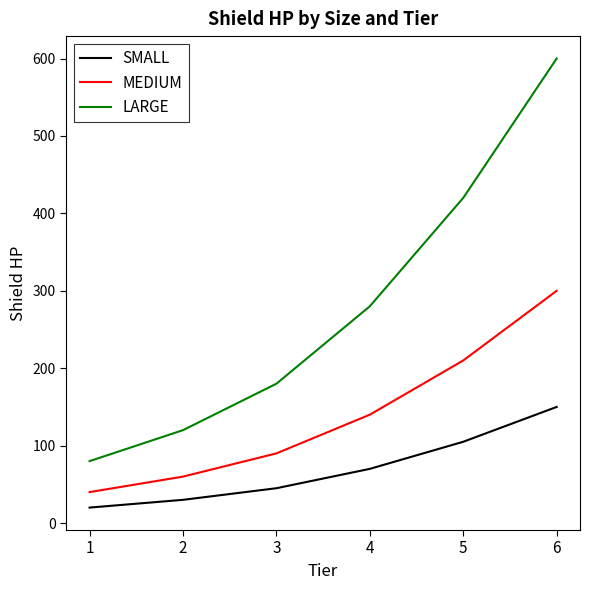

True or false: MEDIUM and SMALL intersect in this chart.

False